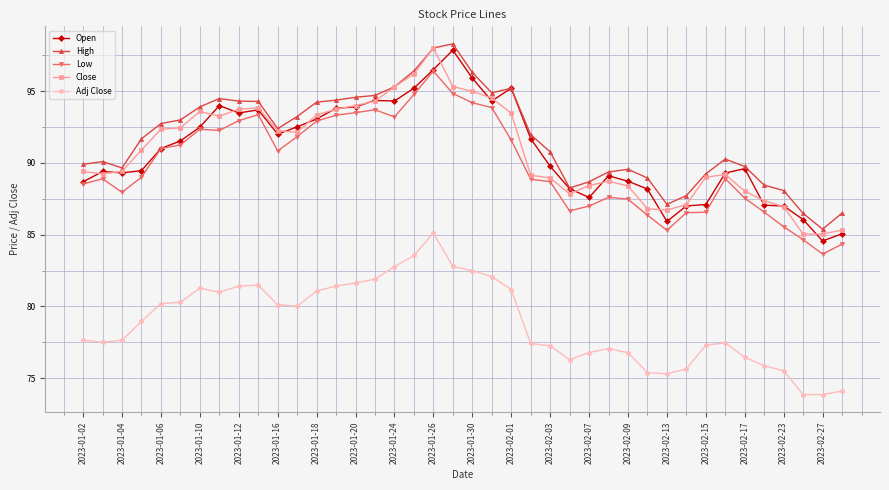

True or false: Low has more than 0 interior local peaks.

True